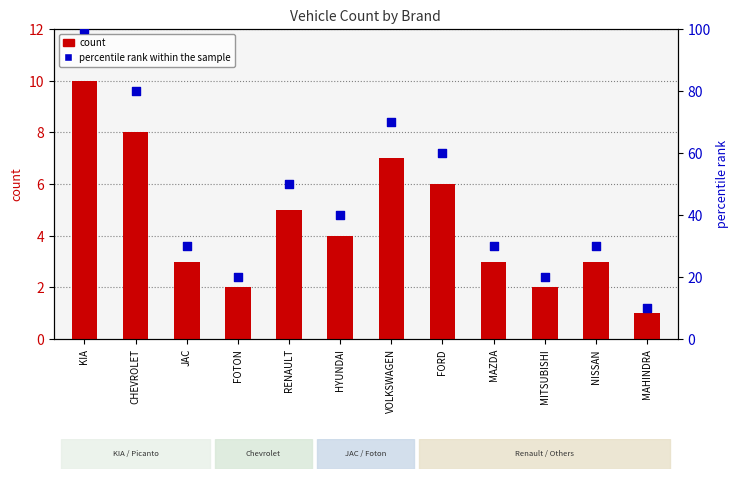

Is the value of percentile rank within the sample at NISSAN greater than the value of count at VOLKSWAGEN?

Yes